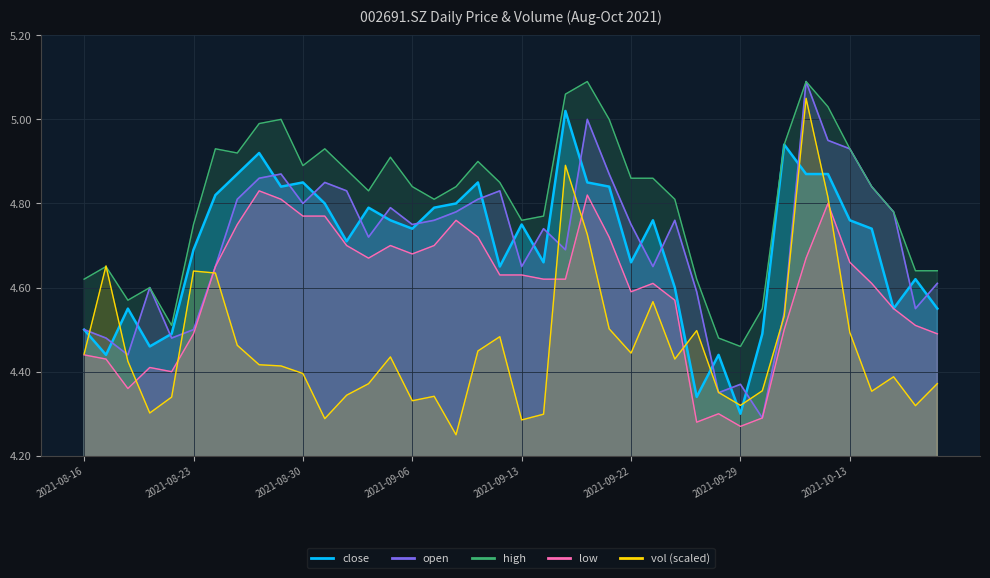

Does the chart display data point markers on the line(s)?

No